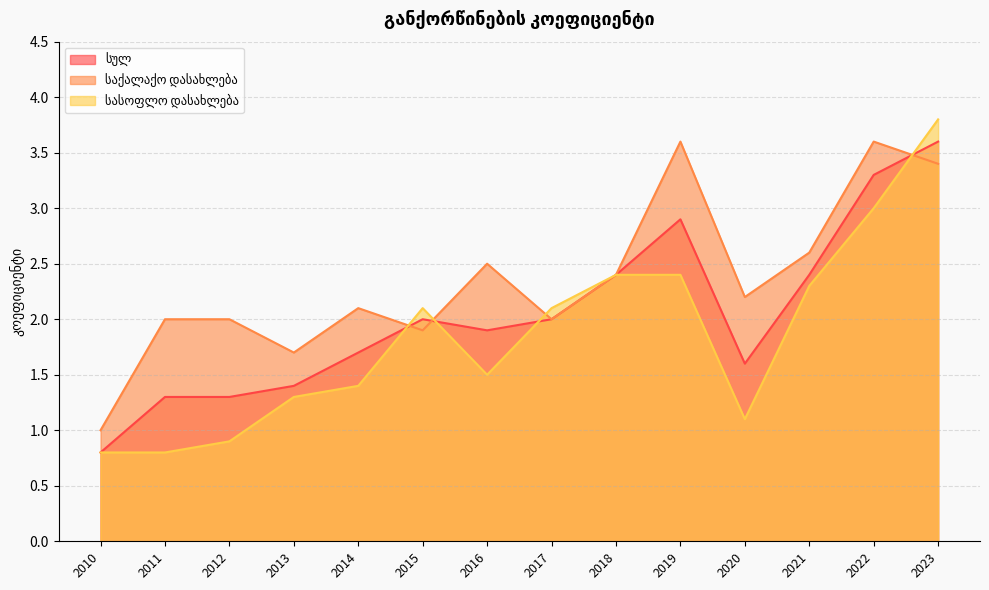

Is it true that სასოფლო დასახლება equals 3.8 at 2023?

True